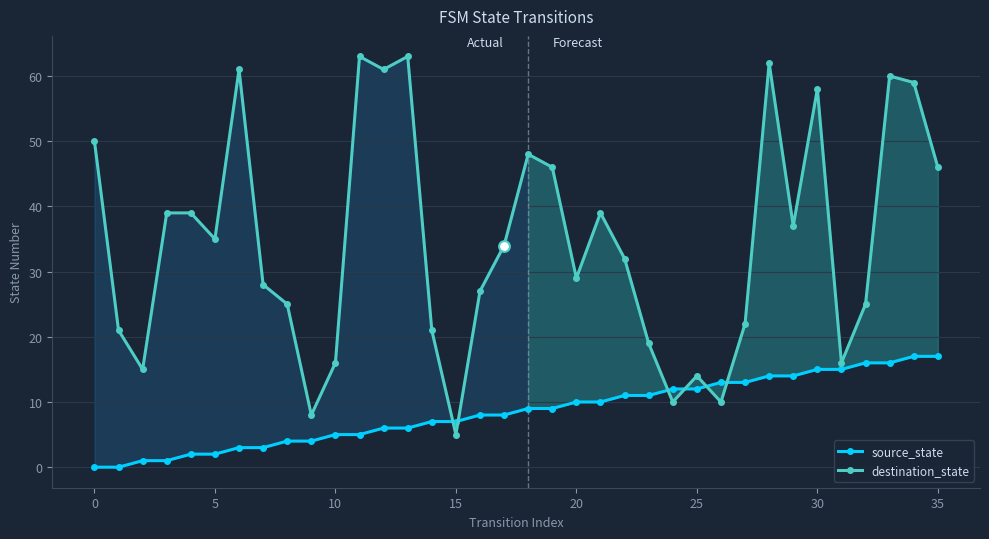

Which series reaches the minimum Y coordinate?

source_state